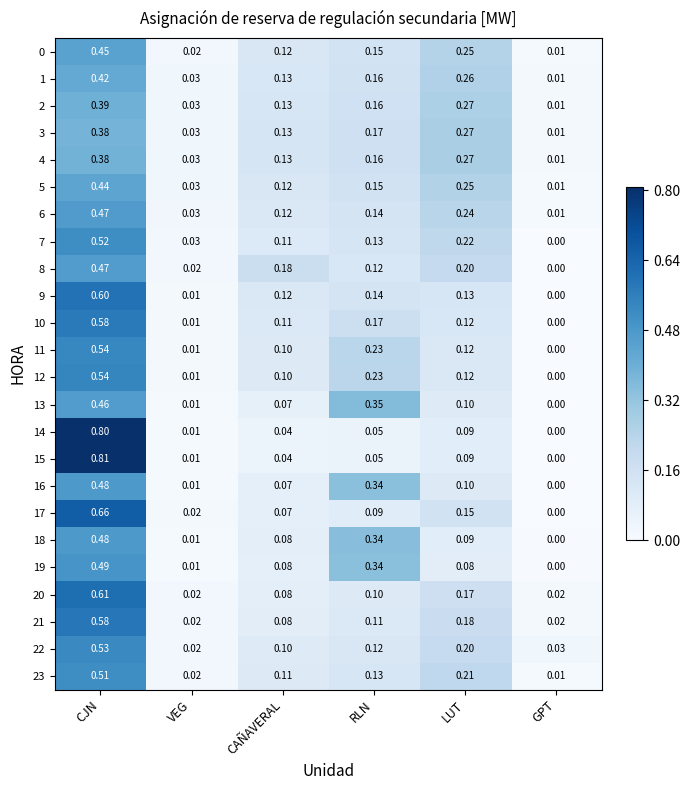

At which label does 6 reach its peak?

CJN